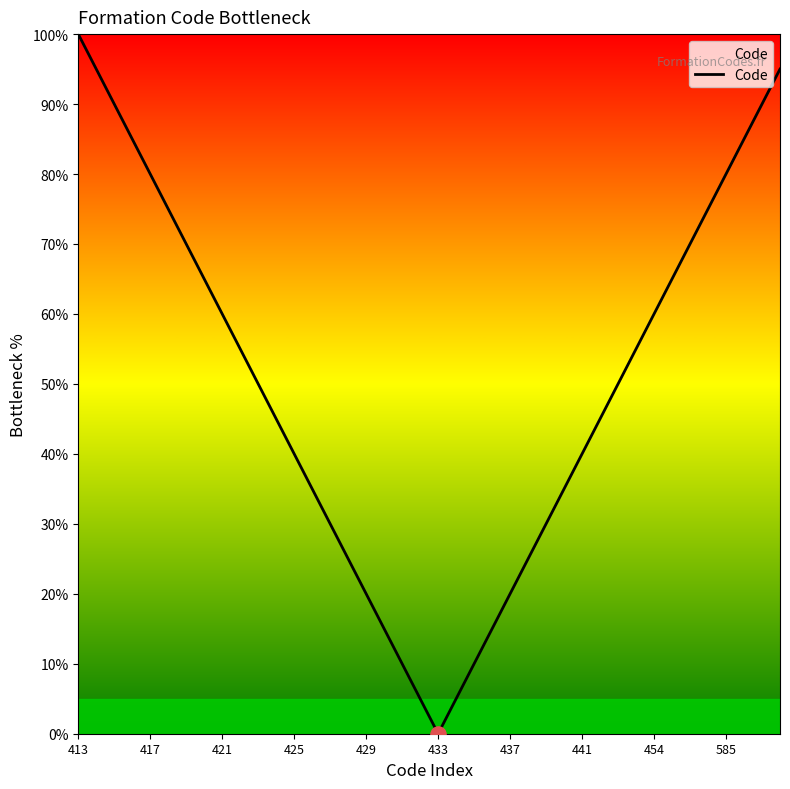

What is the greatest value displayed?

100.0